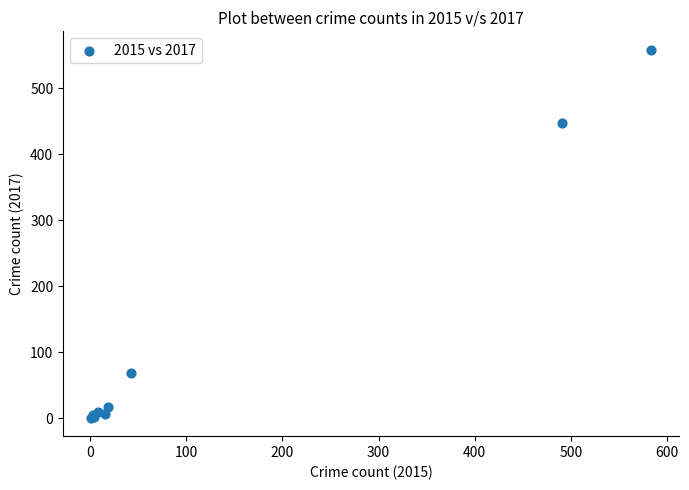

What Y value in the scatter plot is closest to 279?

447